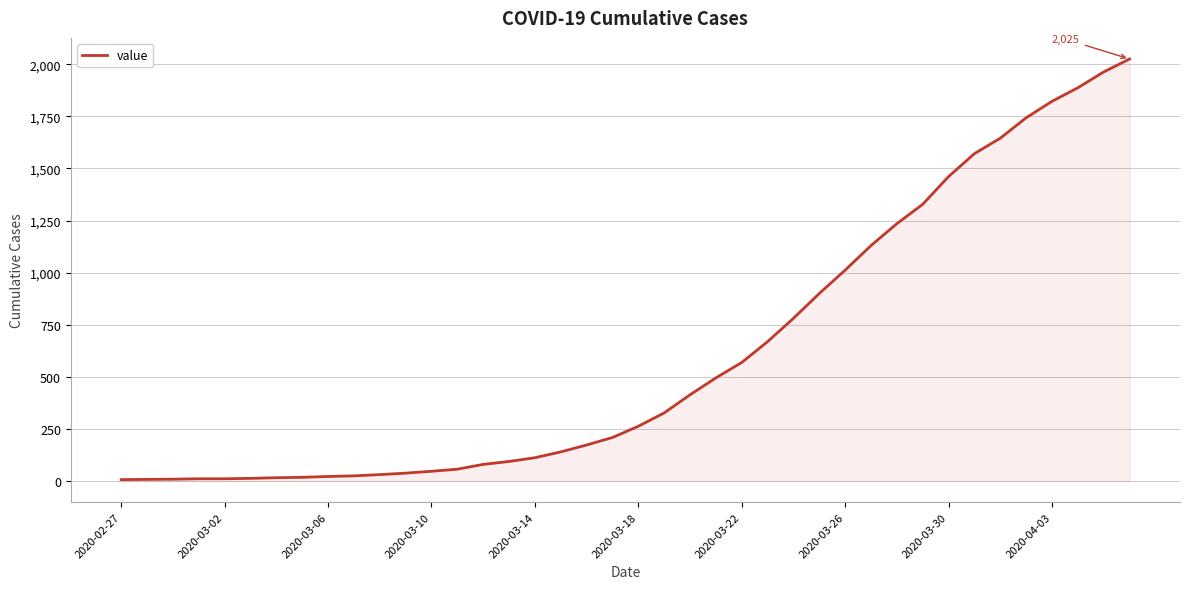

What is the maximum value shown in the chart?

2025